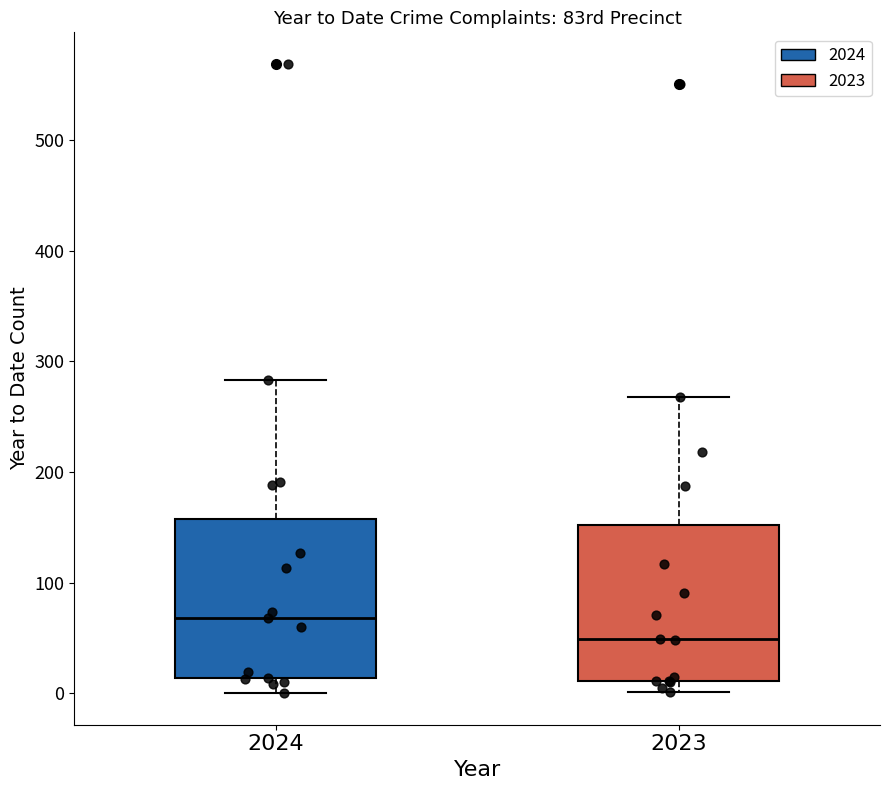

Reading left to right, transcribe this box plot: for each box, give where its median line is, the range the box spans, and where its two whiskers end, as read against the y-axis. The values are not printed on the chart, so give them approximately, as read against the axis.

2024: median 70, box 10 to 160, whiskers 0 to 280
2023: median 50, box 10 to 150, whiskers 0 to 270